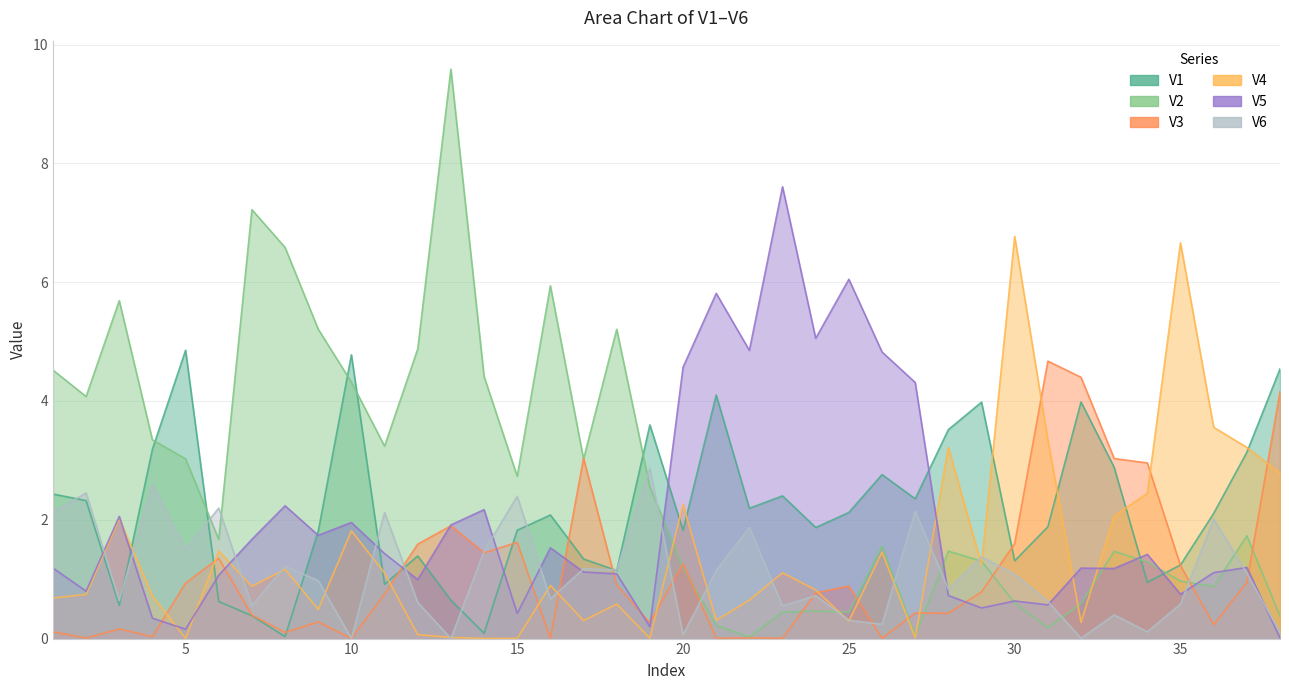

Rank the series at 2 from lowest to highest value.

V3, V4, V5, V1, V6, V2